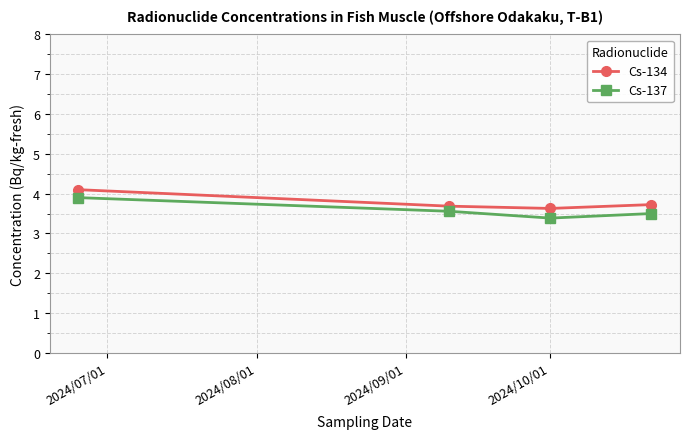

What is the value of the Cs-134 point at the 4th from the left?

3.7